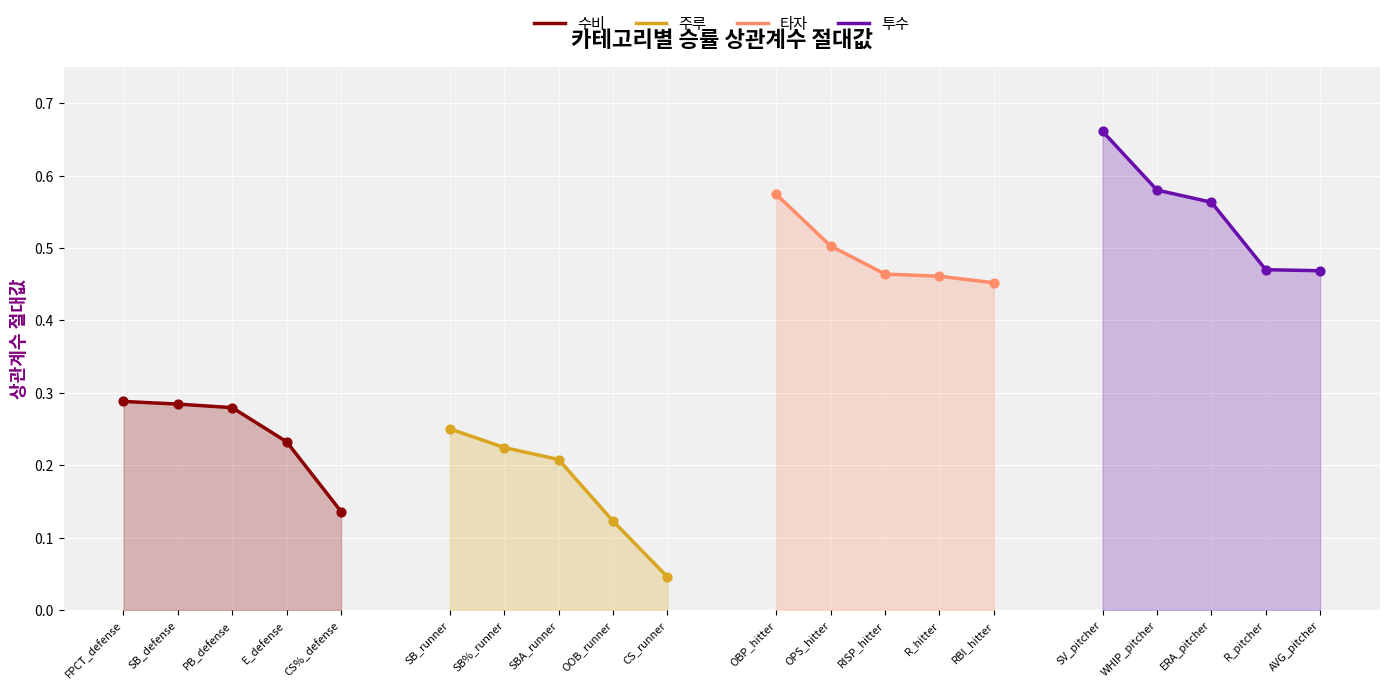

True or false: 수비 has a value of 0.5 at PB_defense.

False